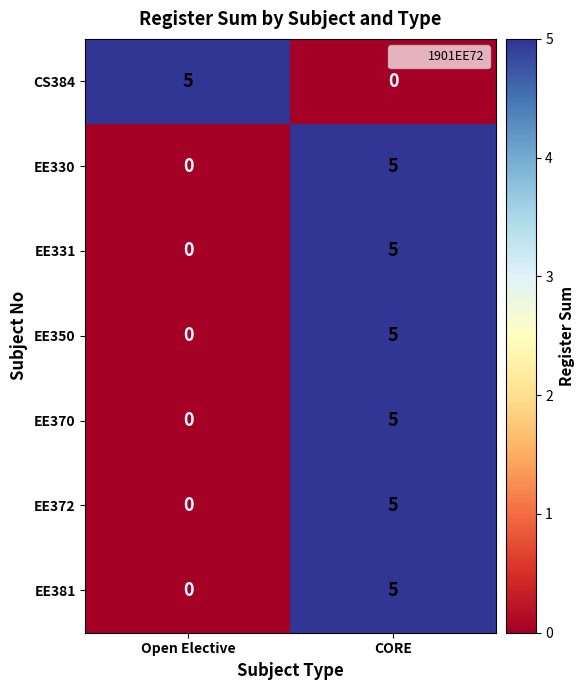

Where is EE381 nearest to the value 2?

Open Elective